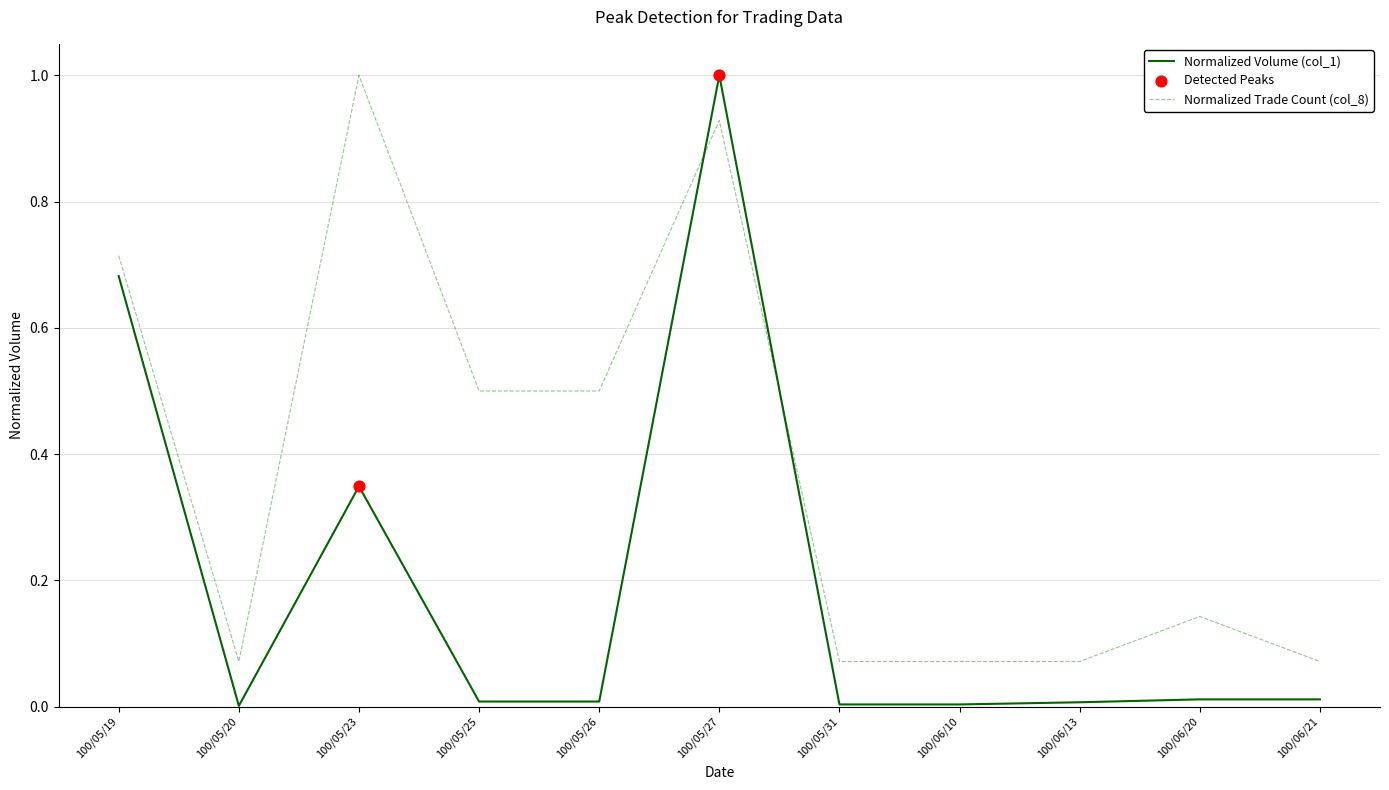

Which series has the largest range (max minus min)?

Normalized Volume (col_1)